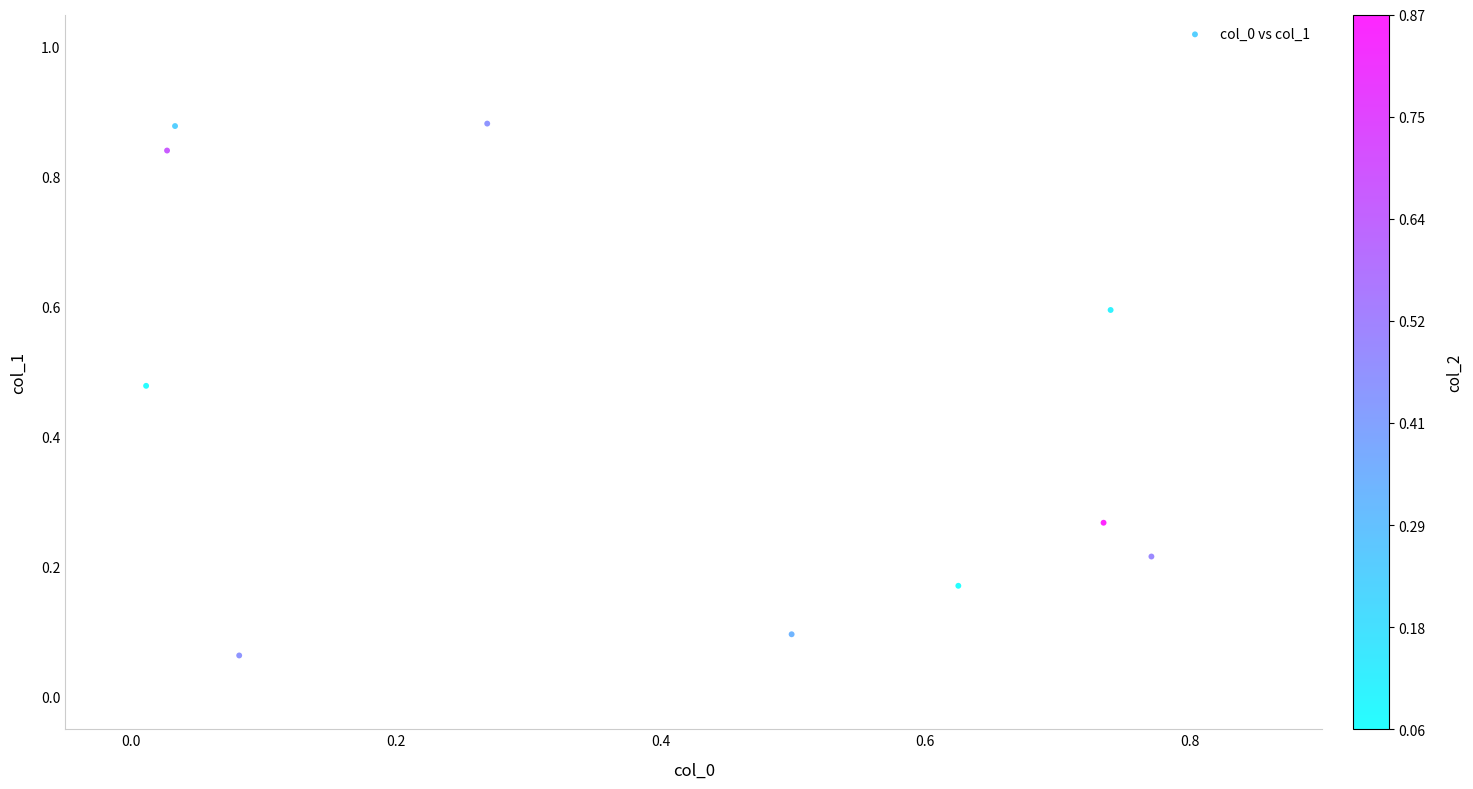

What is the average X value?

0.4